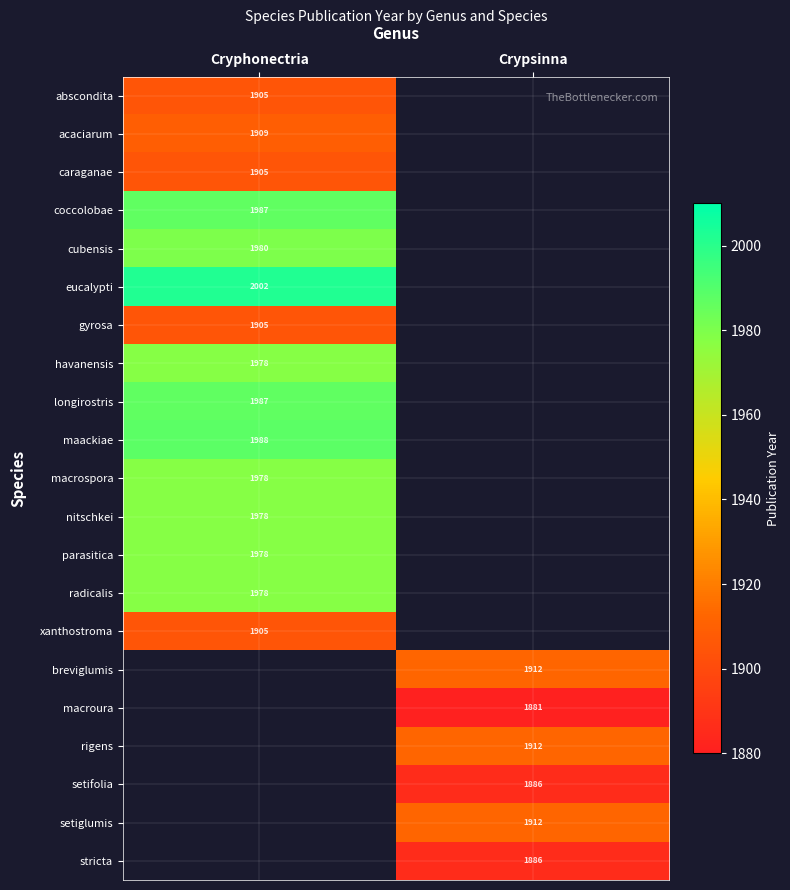

True or false: xanthostroma has a value of 1905 at Cryphonectria.

True